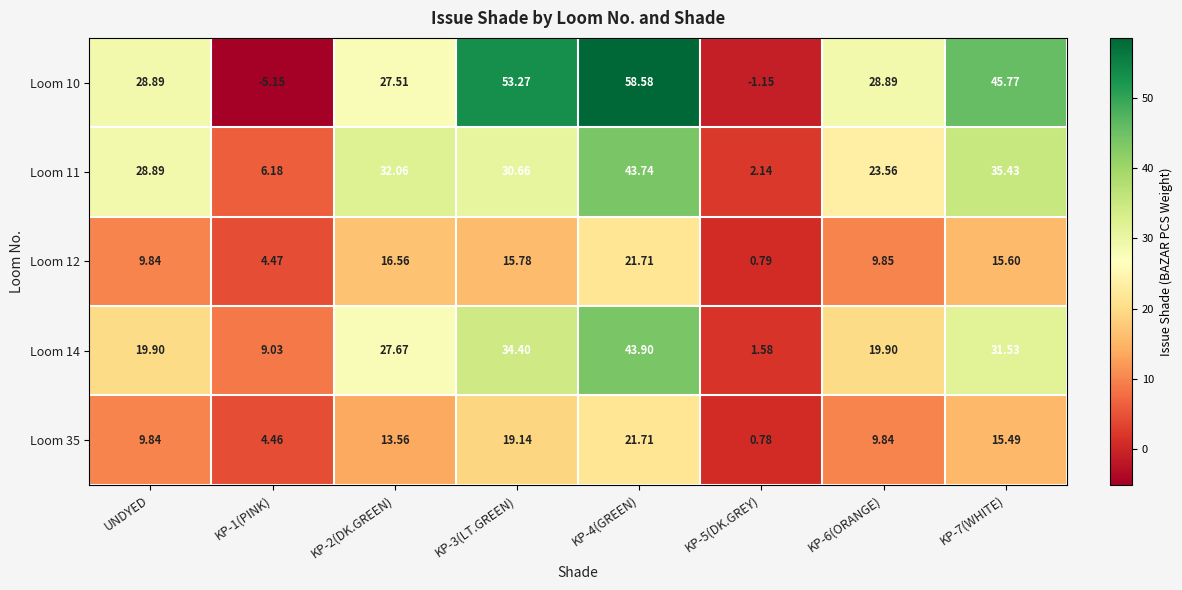

Where does the Loom 10 series first go above 28?

UNDYED